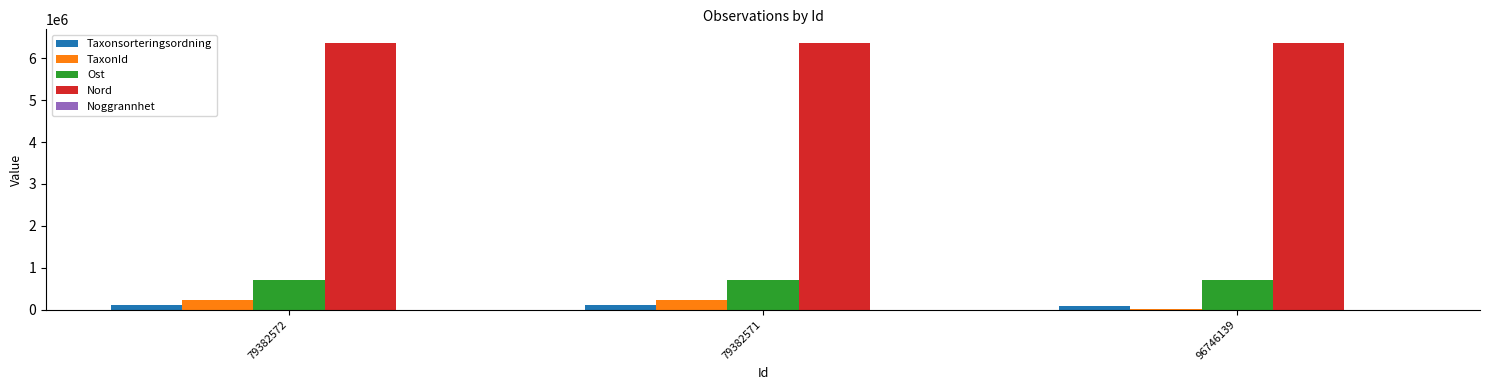

True or false: Ost has a value of 1166178 at 79382571.

False